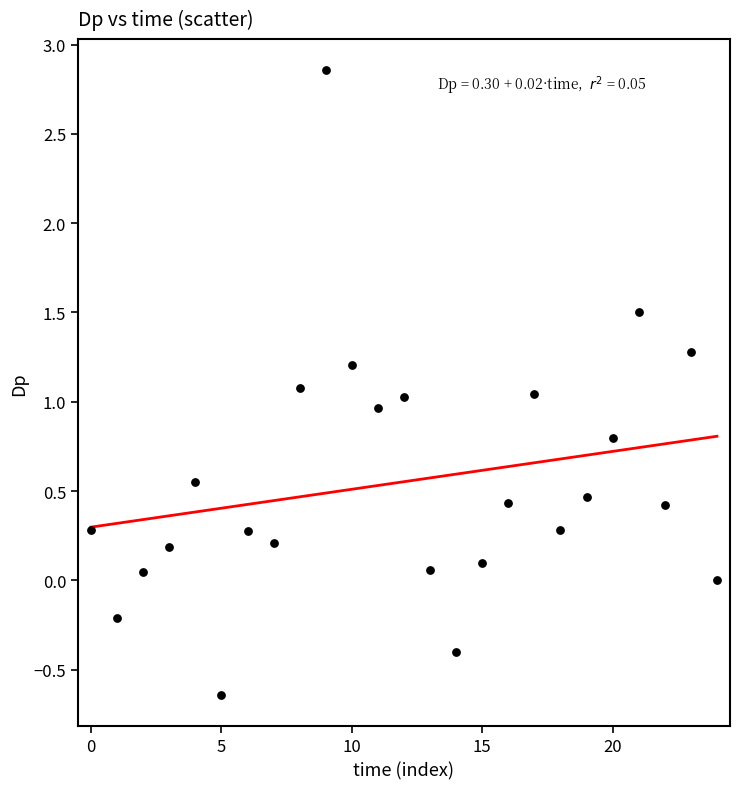

What is the range of Y values (max minus min)?

3.5